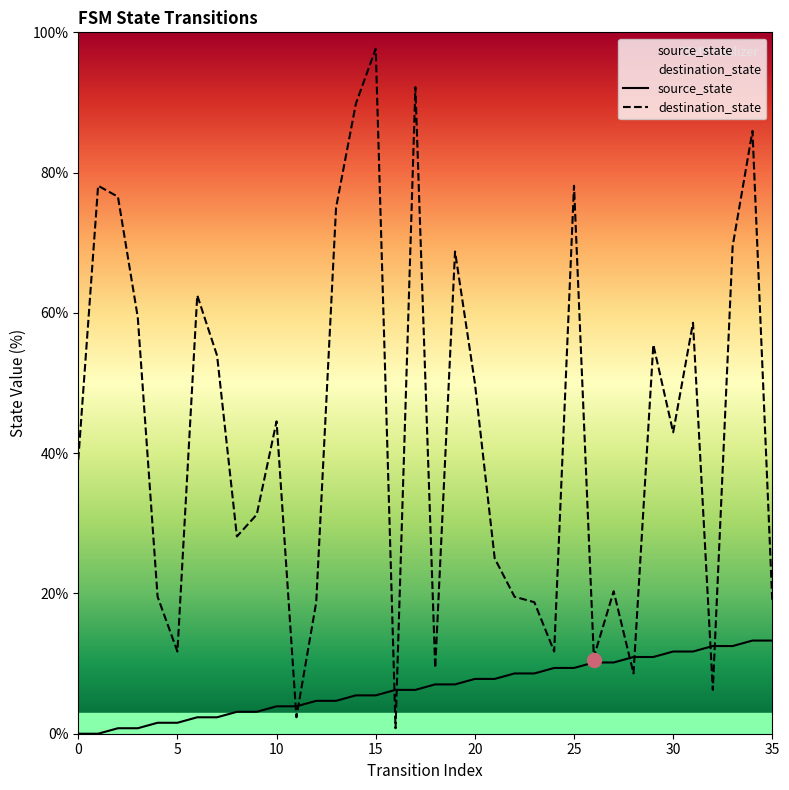

The value of destination_state at 29 is 55.5. True or false?

True